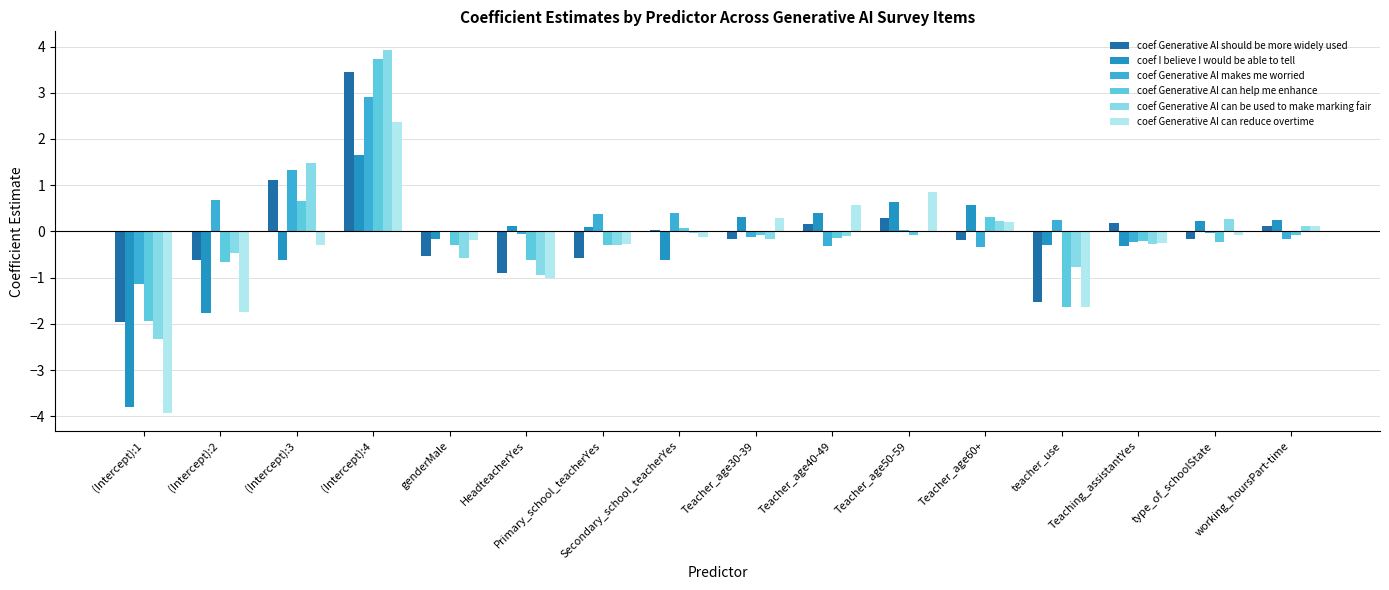

Which category has the highest value in the coef Generative AI should be more widely used series?

(Intercept):4